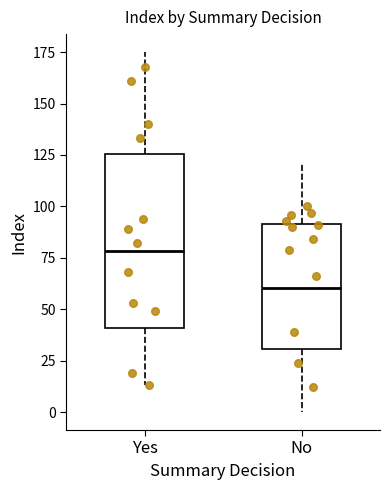

Which box has the highest median line?

Yes